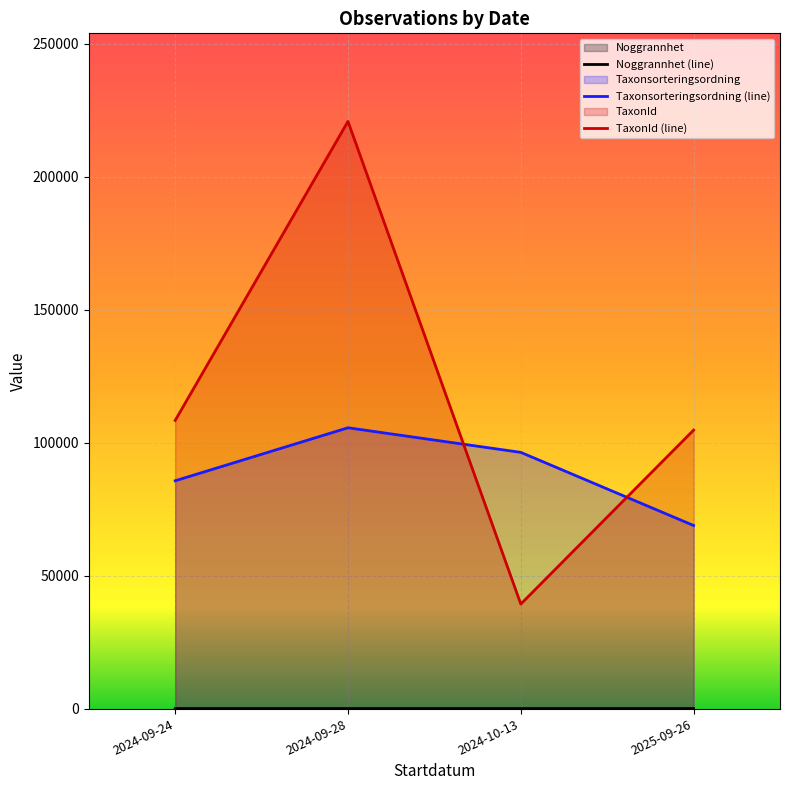

Is it true that Taxonsorteringsordning (line) equals 43149.2 at 2025-09-26?

False